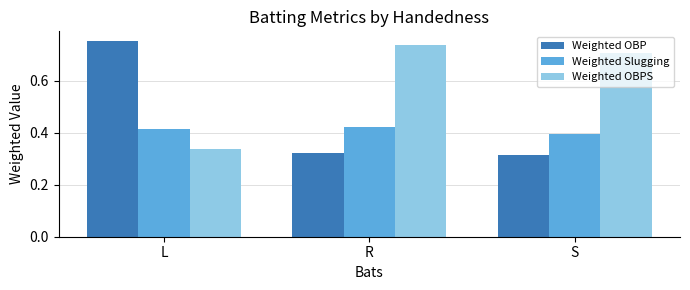

Which category has the highest value in the Weighted OBP series?

L